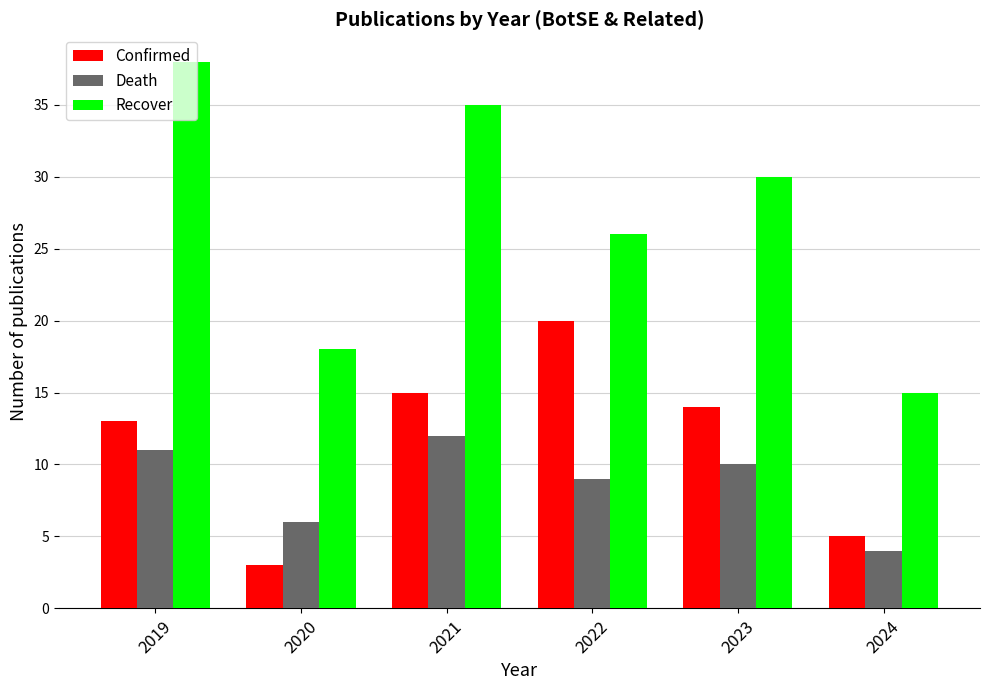

How many Death values are between 6 and 11?

4